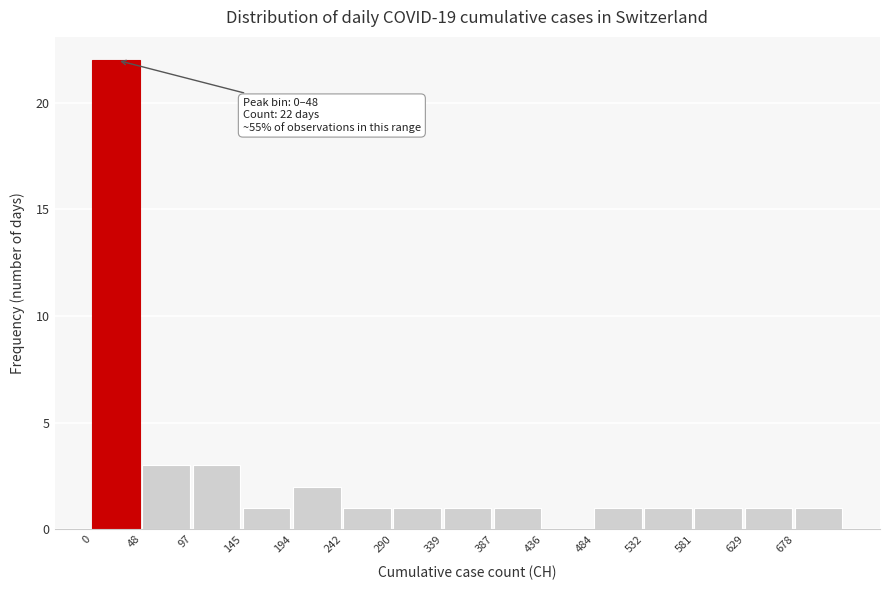

Which range on the x-axis has the tallest bar?

0 to 50